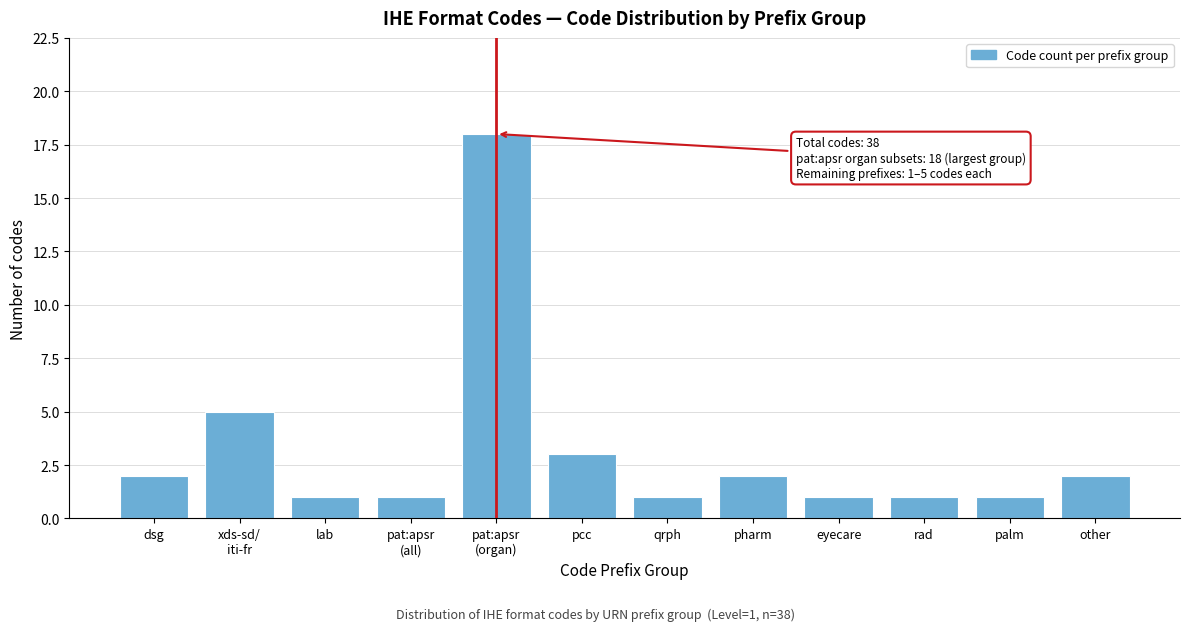

Reading left to right, list all the values displayed in this chart.

2	5	1	1	18	3	1	2	1	1	1	2